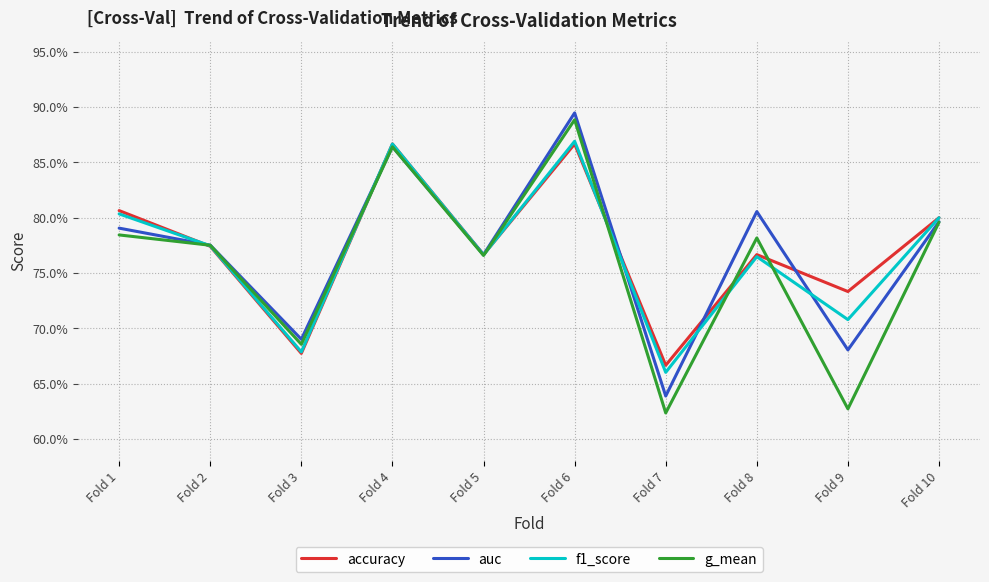

Is this an area chart (filled region under the line)?

No